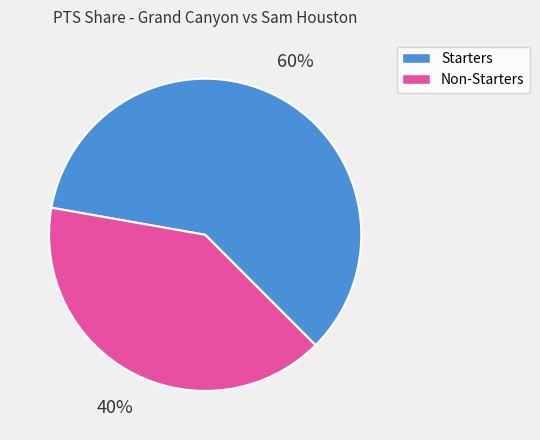

Is there any slice that represents more than half of the pie?

Yes